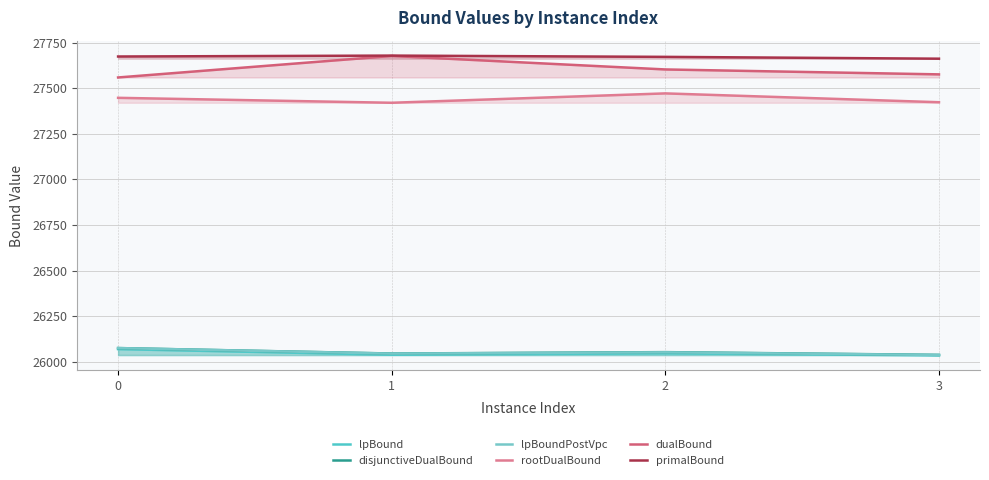

Reading left to right, transcribe all the data shown in this chart.

lpBound: 26069.0	26038.2	26045.9	26034.5
disjunctiveDualBound: 26074.8	26044.9	26052.5	26037.5
lpBoundPostVpc: 26074.8	26044.4	26051.5	26036.9
rootDualBound: 27447.4	27420.2	27471.7	27423.2
dualBound: 27559.0	27677.0	27603.0	27576.0
primalBound: 27674.0	27679.0	27672.0	27662.0